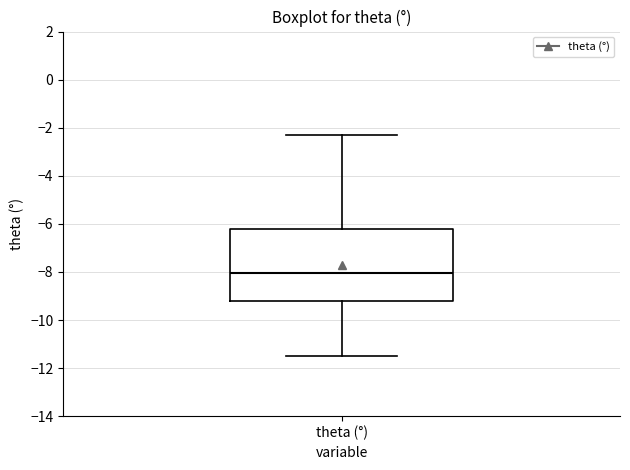

Where is the lower edge of the box for theta (°) on the y-axis? The values are not printed on the chart, so give them approximately, as read against the axis.

-9.2